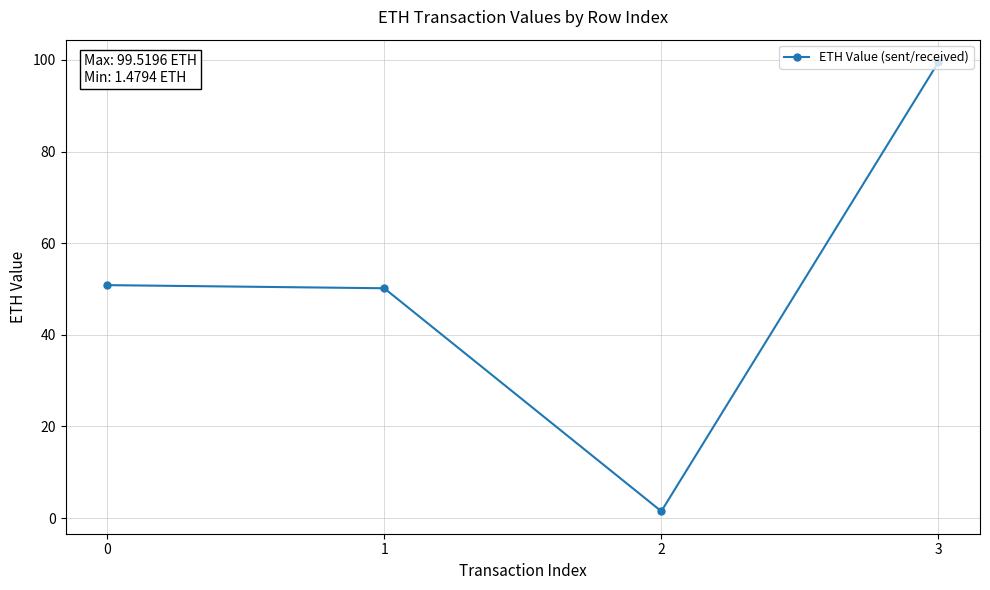

Which category has the highest value across all series?

3